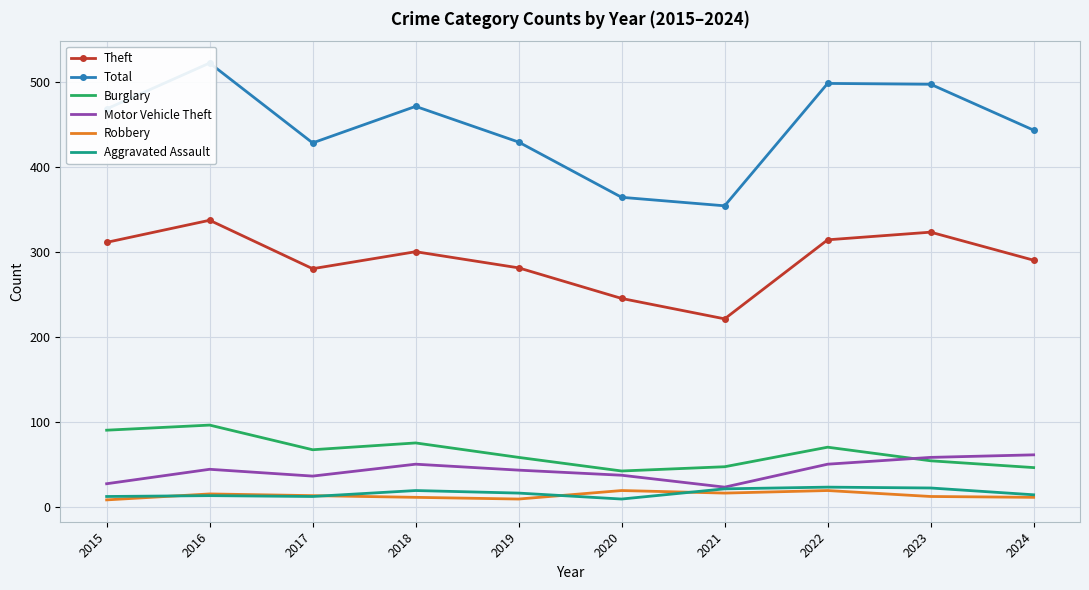

What is the spread (max minus min) of values at 2021?

338